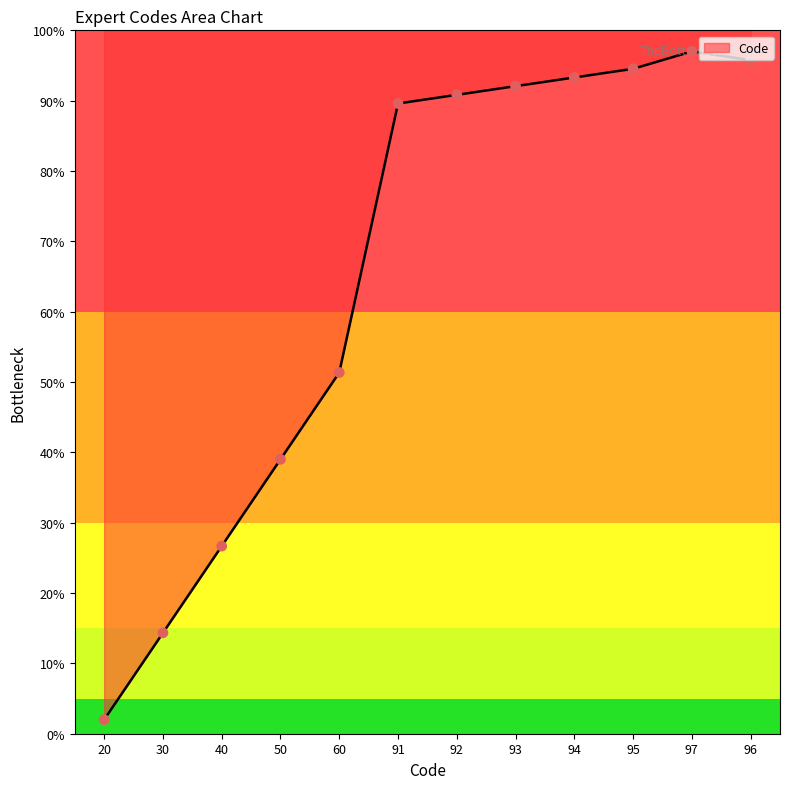

What is the ratio of the value at 40 to the value at 60?

0.5